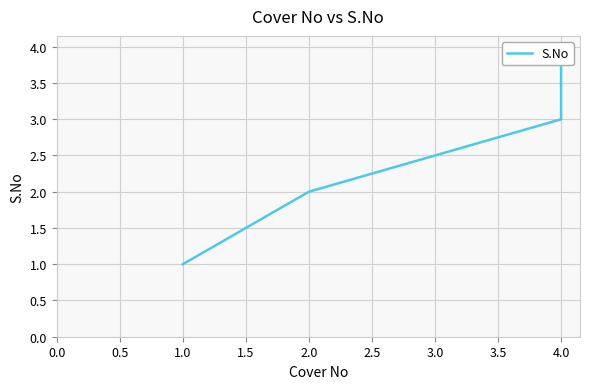

Reading left to right, what are all the values shown in this chart?

1	2	3	4